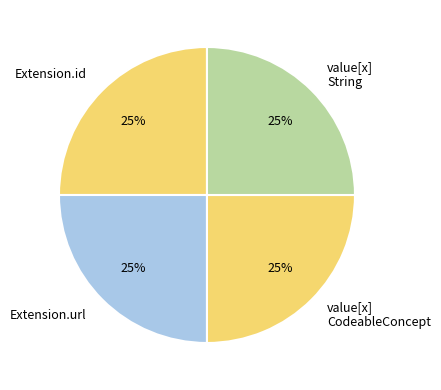

True or false: value[x] String accounts for 25% of the total.

True